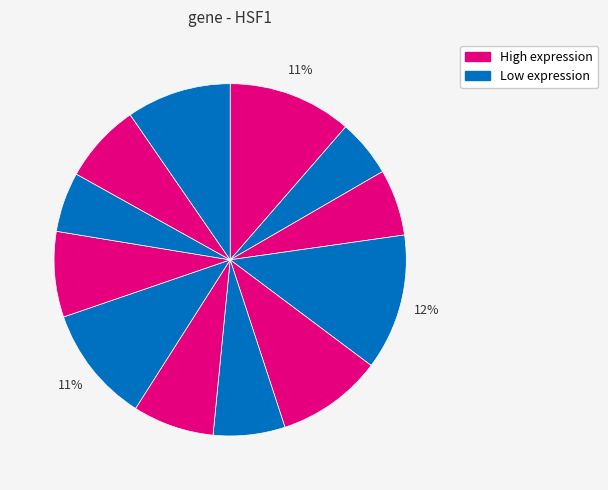

How many segments does this pie chart have?

12